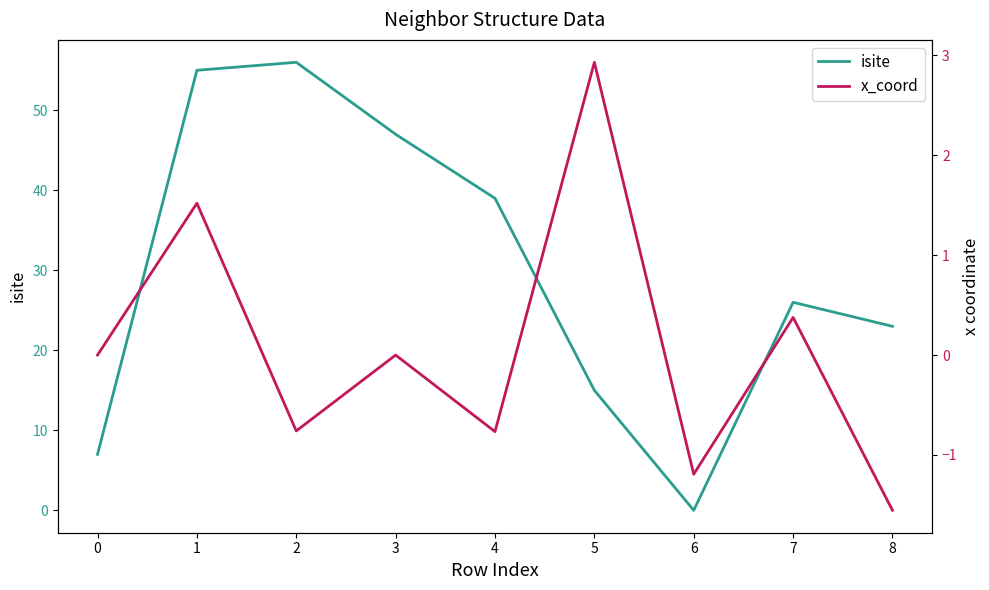

The value of isite at 6 is 21. True or false?

False